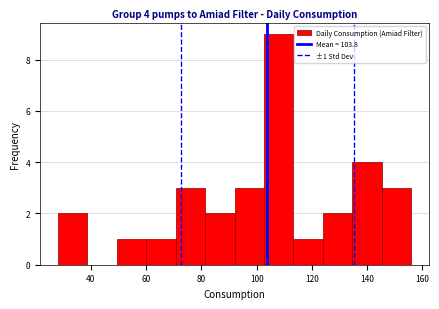

Which range on the x-axis has the tallest bar?

102 to 114